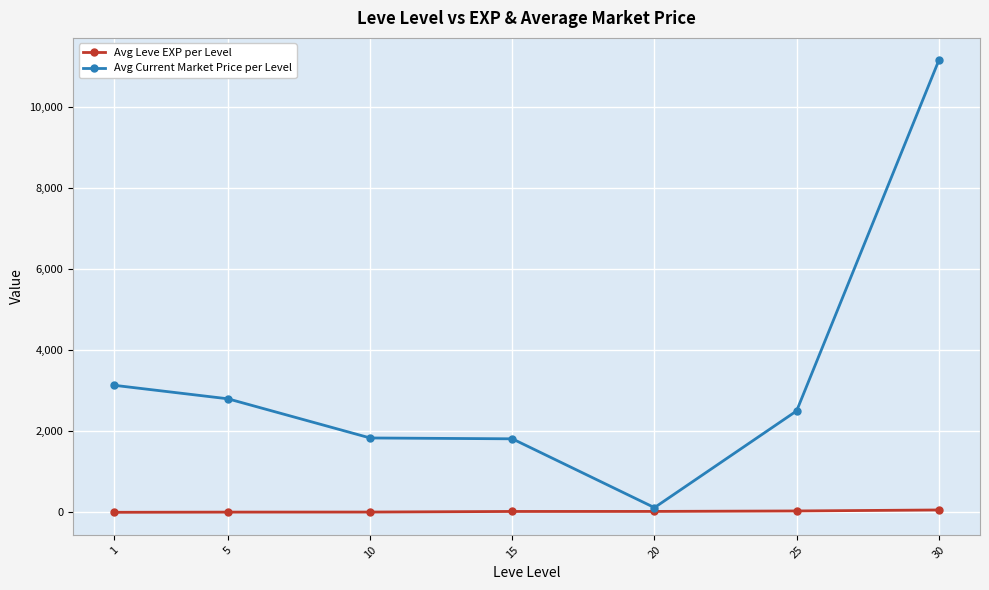

At which label does Avg Current Market Price per Level reach its peak?

30